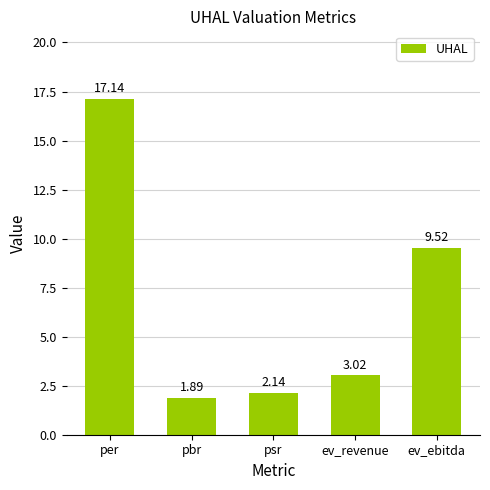

What is the sum of the values at ev_revenue and ev_ebitda?

12.5